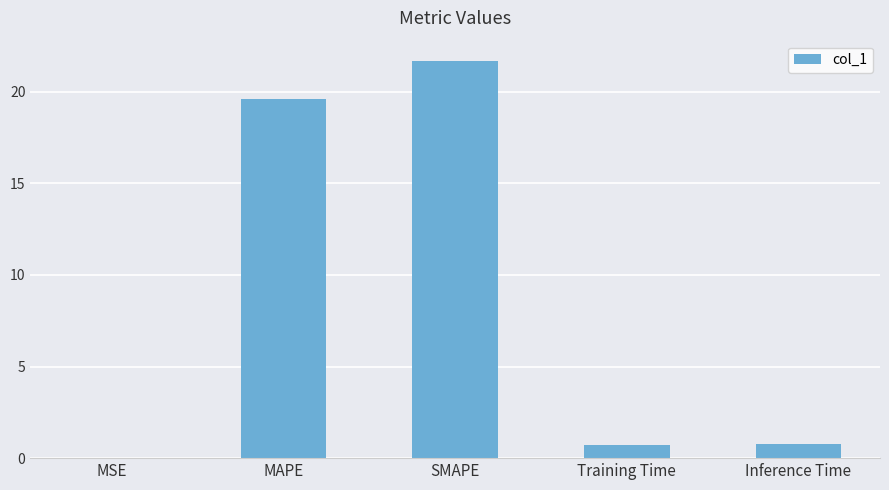

Which label corresponds to the largest value in the chart?

SMAPE